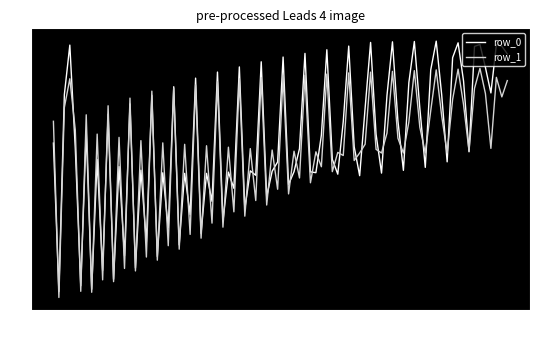

What are all the series names shown in the legend?

row_0, row_1